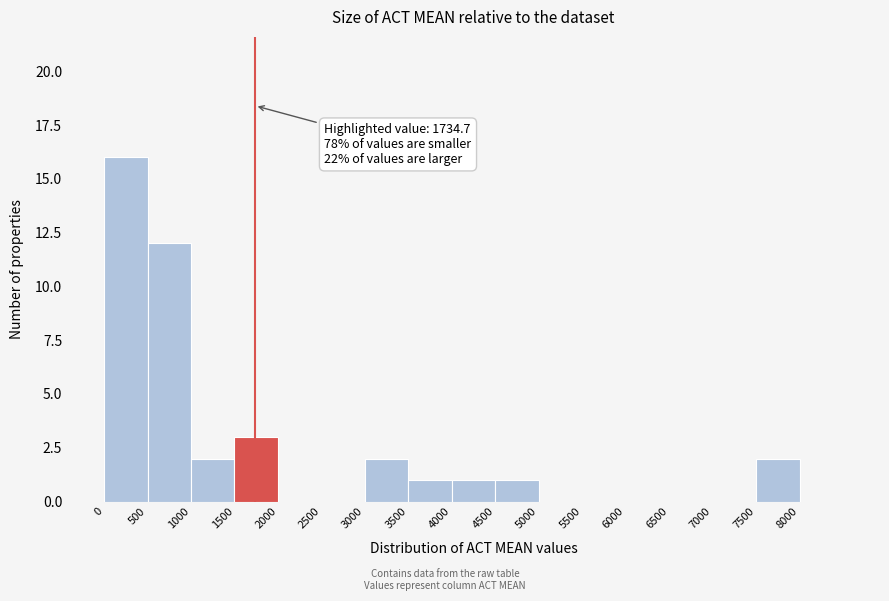

Which range on the x-axis has the tallest bar?

0 to 500